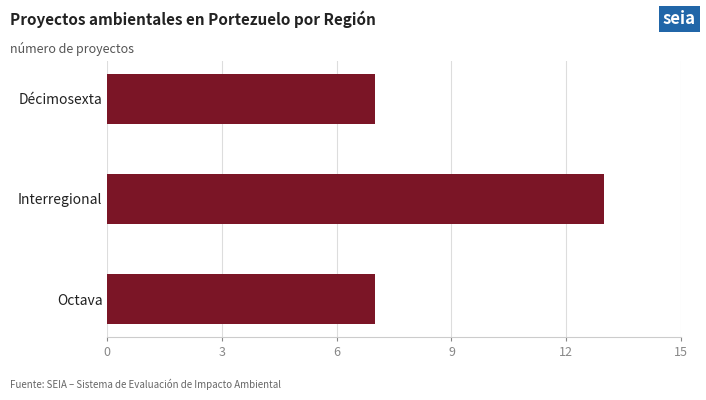

Reading top to bottom, what are all the values shown in this chart?

7	13	7